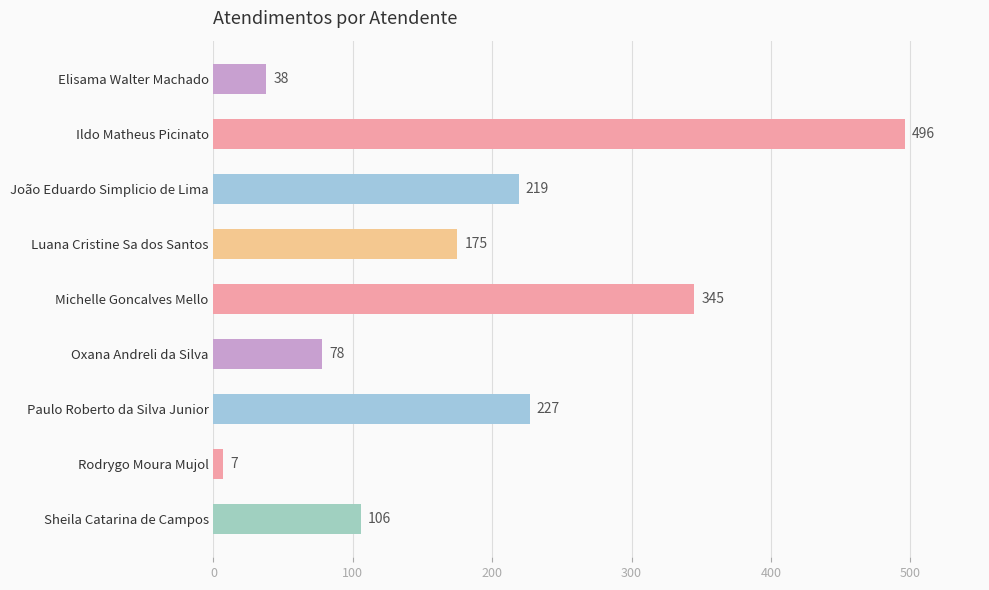

Is it true that the value at Ildo Matheus Picinato is 496?

True